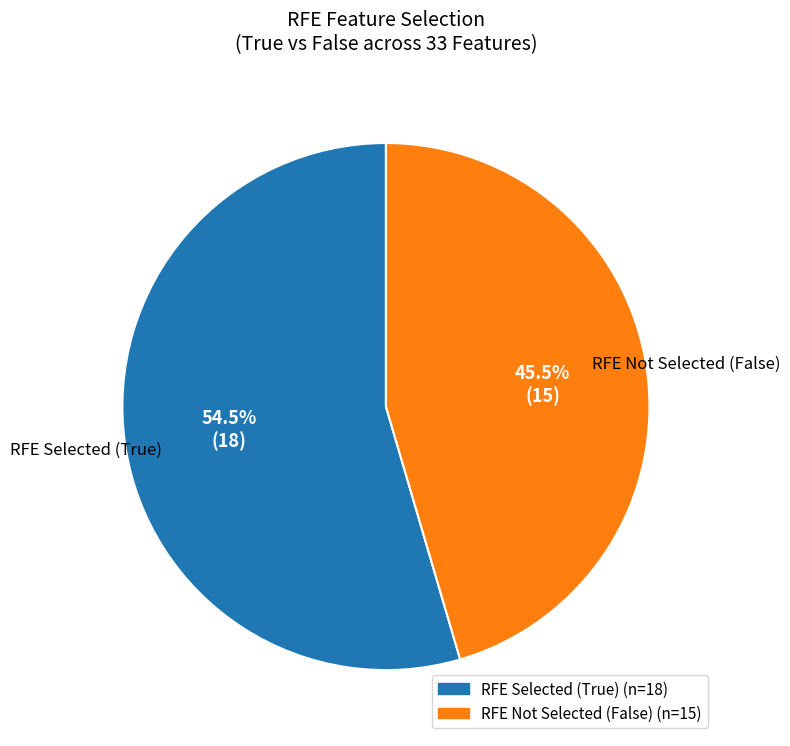

Is there any slice that represents more than half of the pie?

Yes